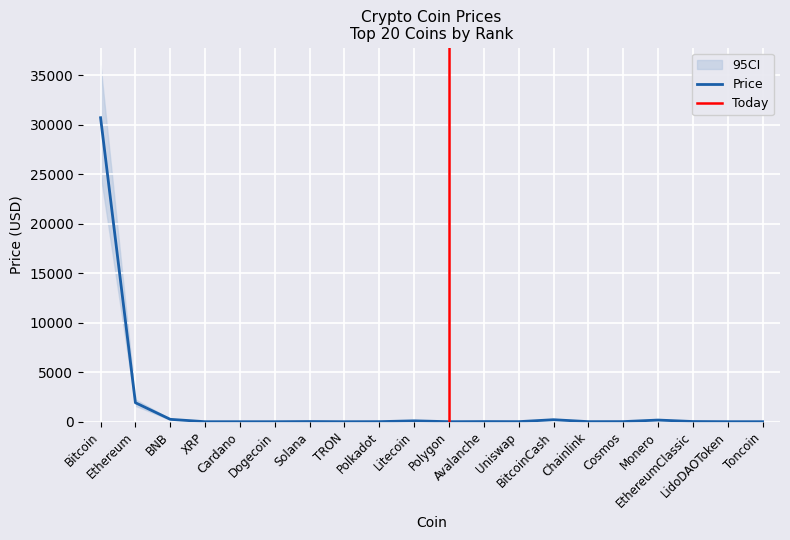

Which has a higher value, Cardano or BitcoinCash?

BitcoinCash